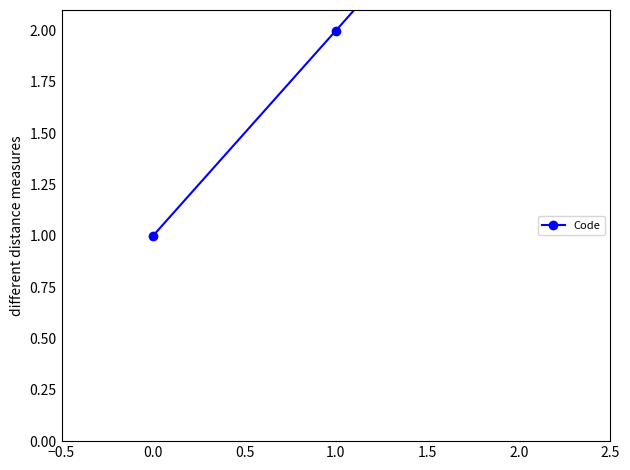

What is the difference between the maximum and minimum values?

2